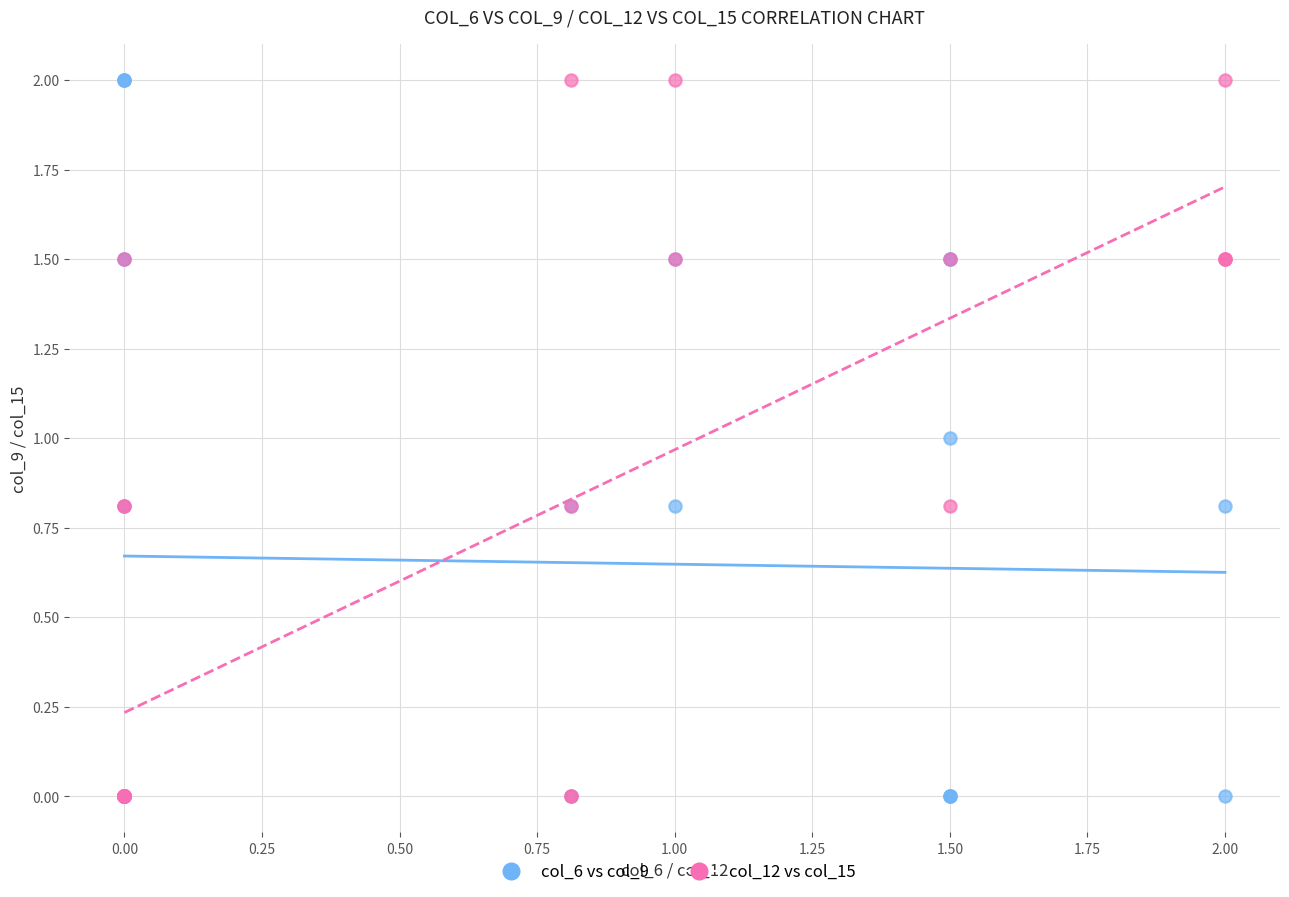

What are all the series names shown in the legend?

col_6 vs col_9, col_12 vs col_15